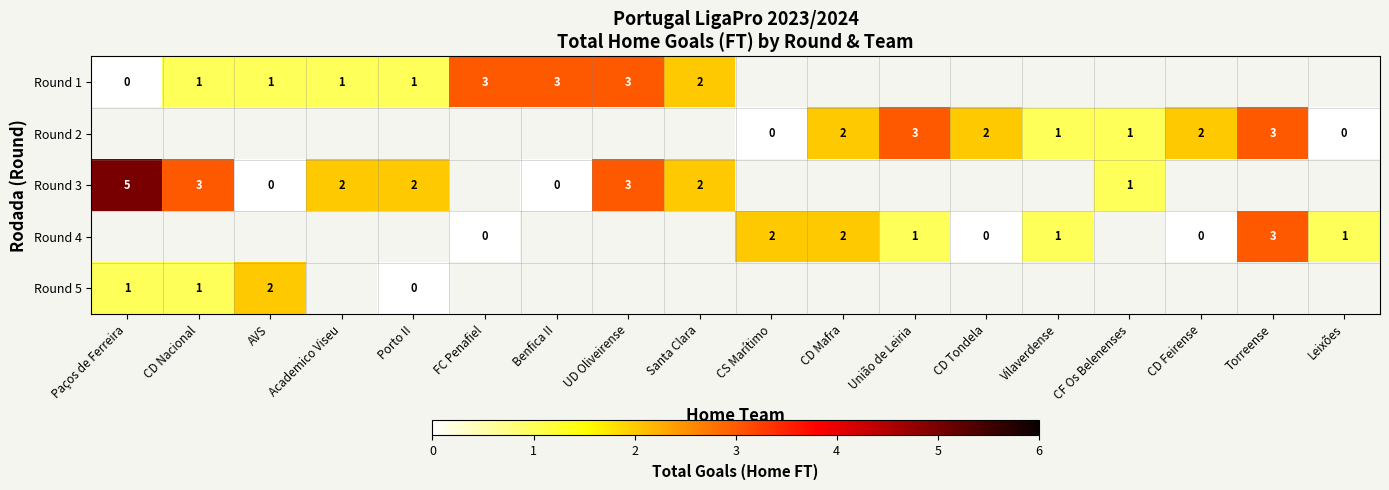

True or false: Round 1 has a value of 2 at FC Penafiel.

False